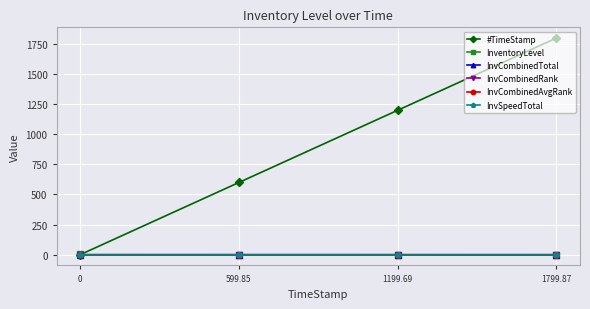

True or false: InvCombinedRank and InvCombinedAvgRank intersect in this chart.

False